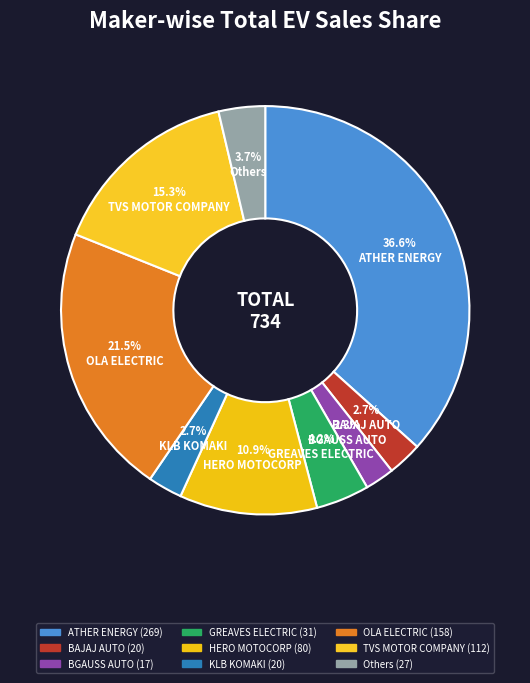

How many slices are in this pie chart?

9